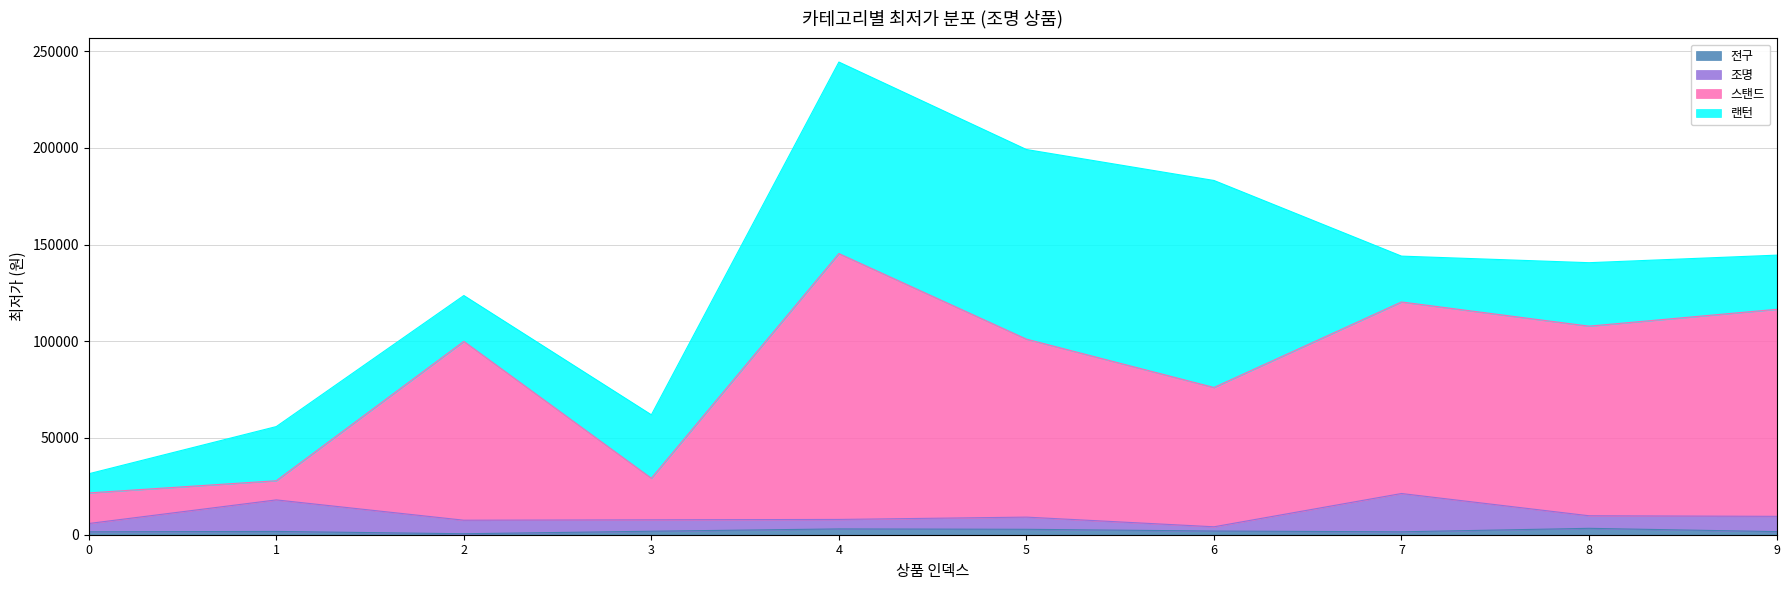

At which category is the sum across all series the highest?

4